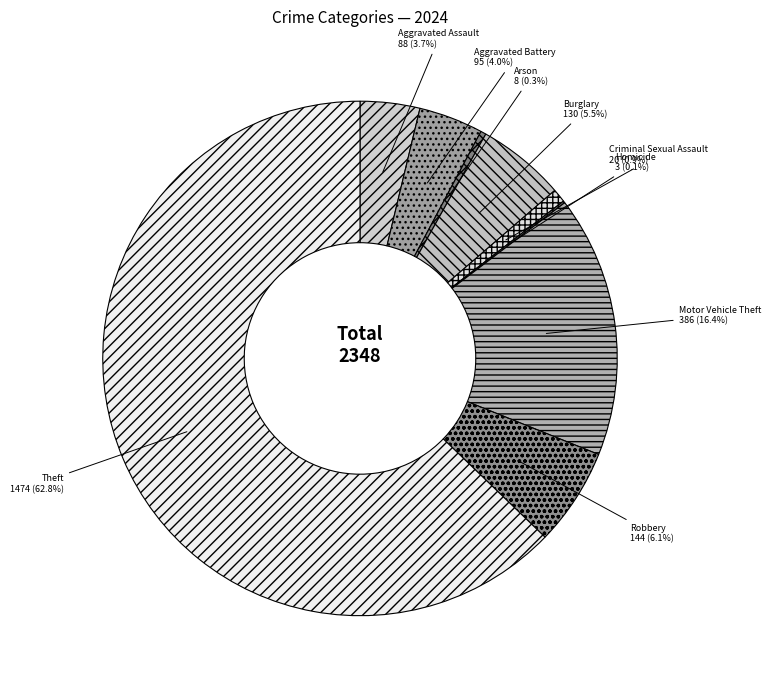

Between Criminal Sexual Assault and Theft, which is larger?

Theft